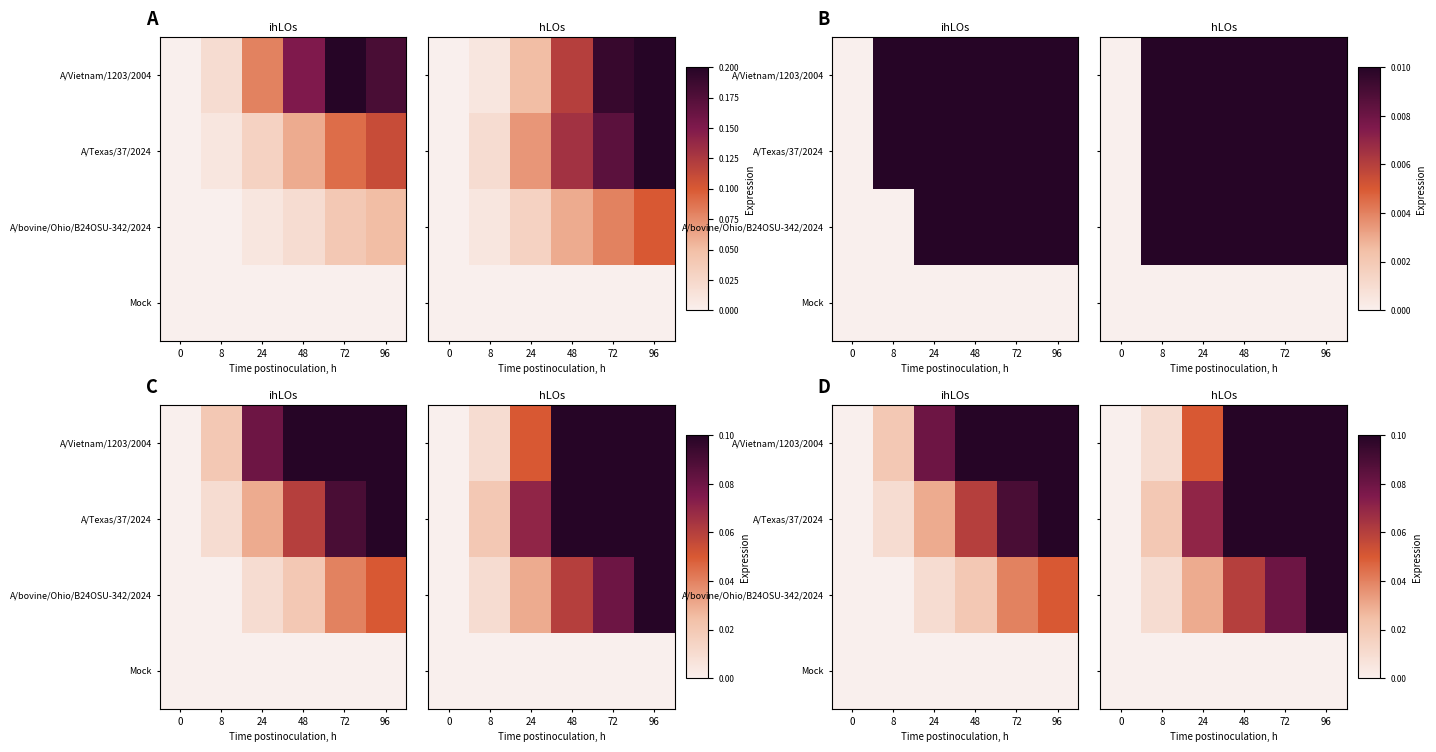

Which series changed the most between 0 and 72?

A/Vietnam/1203/2004